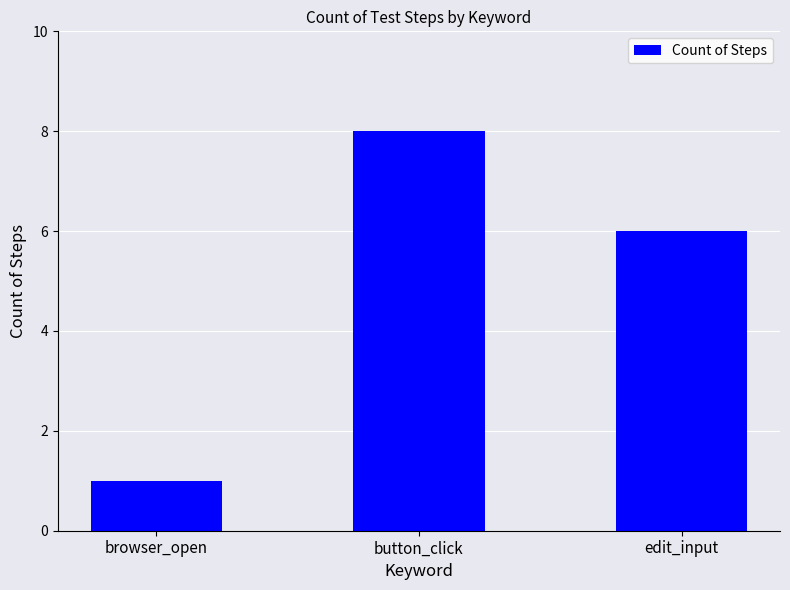

List the labels in order of value, smallest first.

browser_open, edit_input, button_click